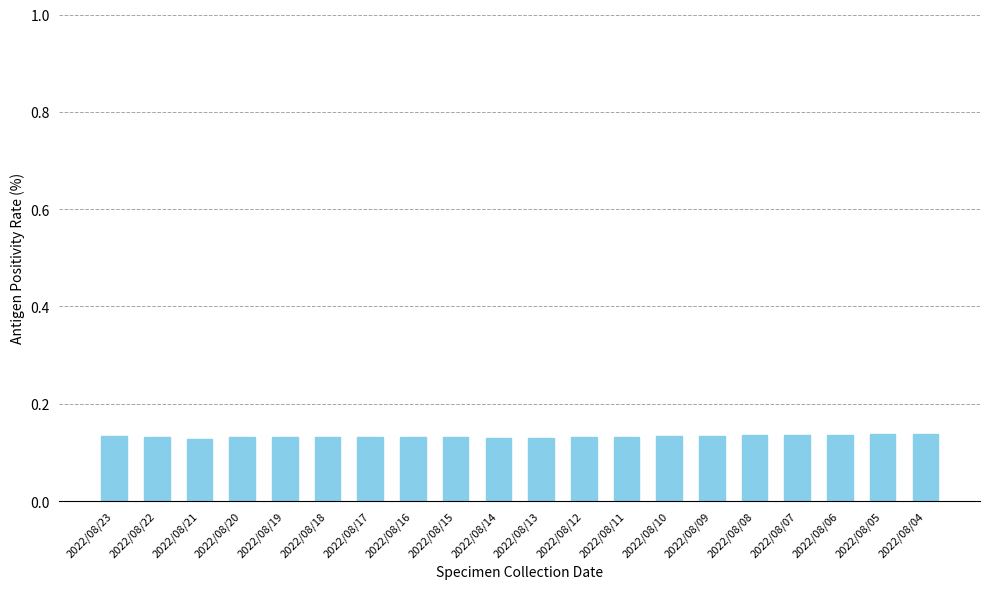

What is the sum of the values at 2022/08/15 and 2022/08/22?

0.3